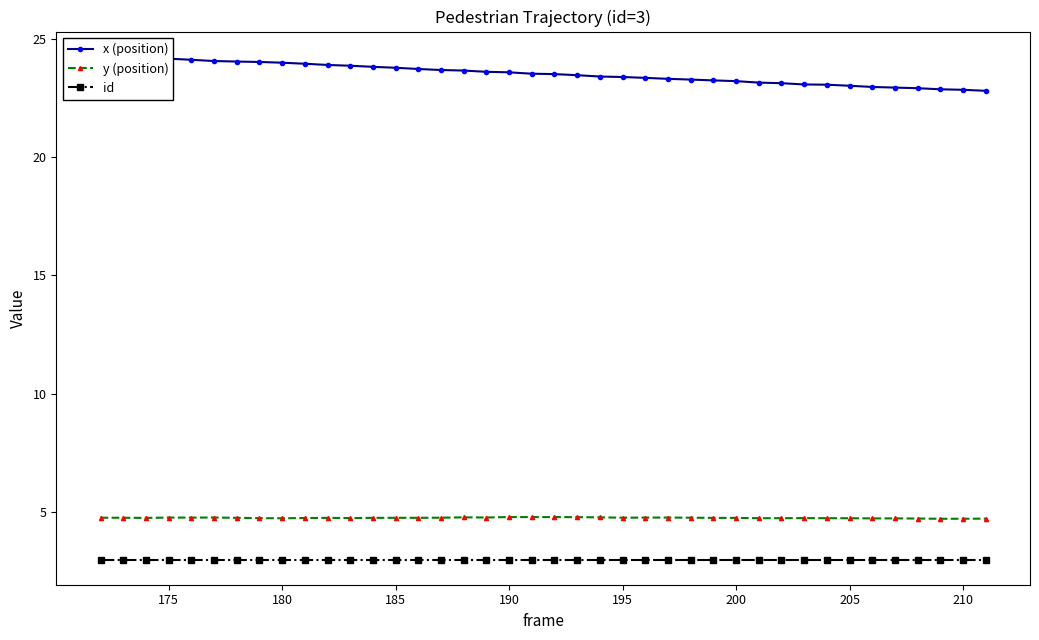

True or false: id and y (position) cross at least once.

False